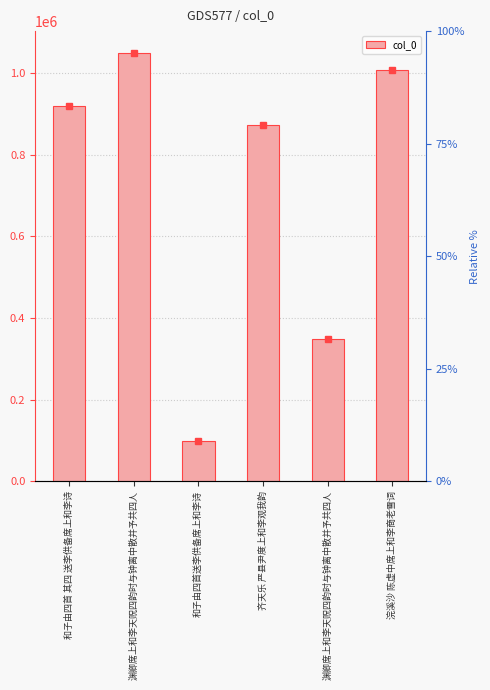

Reading left to right, what are all the values shown in this chart?

920755	1050676	99420	873891	348667	1008234